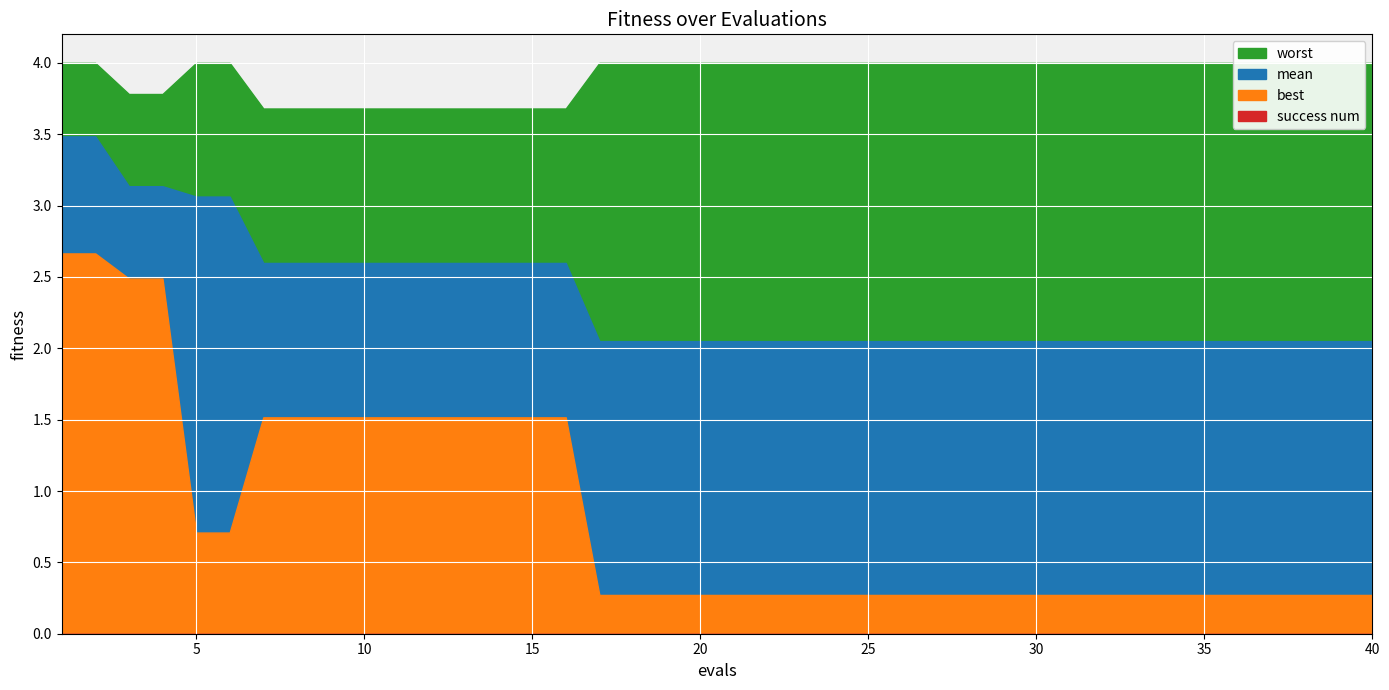

Reading left to right, what are all the values shown in this chart?

mean: 1=3.5	2=3.5	3=3.1	4=3.1	5=3.1	6=3.1	7=2.6	8=2.6	9=2.6	10=2.6	11=2.6	12=2.6	13=2.6	14=2.6	15=2.6	16=2.6	17=2.1	18=2.1	19=2.1	20=2.1	21=2.1	22=2.1	23=2.1	24=2.1	25=2.1	26=2.1	27=2.1	28=2.1	29=2.1	30=2.1	31=2.1	32=2.1	33=2.1	34=2.1	35=2.1	36=2.1	37=2.1	38=2.1	39=2.1	40=2.1
best: 1=2.7	2=2.7	3=2.5	4=2.5	5=0.7	6=0.7	7=1.5	8=1.5	9=1.5	10=1.5	11=1.5	12=1.5	13=1.5	14=1.5	15=1.5	16=1.5	17=0.3	18=0.3	19=0.3	20=0.3	21=0.3	22=0.3	23=0.3	24=0.3	25=0.3	26=0.3	27=0.3	28=0.3	29=0.3	30=0.3	31=0.3	32=0.3	33=0.3	34=0.3	35=0.3	36=0.3	37=0.3	38=0.3	39=0.3	40=0.3
worst: 1=4.0	2=4.0	3=3.8	4=3.8	5=4.0	6=4.0	7=3.7	8=3.7	9=3.7	10=3.7	11=3.7	12=3.7	13=3.7	14=3.7	15=3.7	16=3.7	17=4.0	18=4.0	19=4.0	20=4.0	21=4.0	22=4.0	23=4.0	24=4.0	25=4.0	26=4.0	27=4.0	28=4.0	29=4.0	30=4.0	31=4.0	32=4.0	33=4.0	34=4.0	35=4.0	36=4.0	37=4.0	38=4.0	39=4.0	40=4.0
success num: 1=0.0	2=0.0	3=0.0	4=0.0	5=0.0	6=0.0	7=0.0	8=0.0	9=0.0	10=0.0	11=0.0	12=0.0	13=0.0	14=0.0	15=0.0	16=0.0	17=0.0	18=0.0	19=0.0	20=0.0	21=0.0	22=0.0	23=0.0	24=0.0	25=0.0	26=0.0	27=0.0	28=0.0	29=0.0	30=0.0	31=0.0	32=0.0	33=0.0	34=0.0	35=0.0	36=0.0	37=0.0	38=0.0	39=0.0	40=0.0